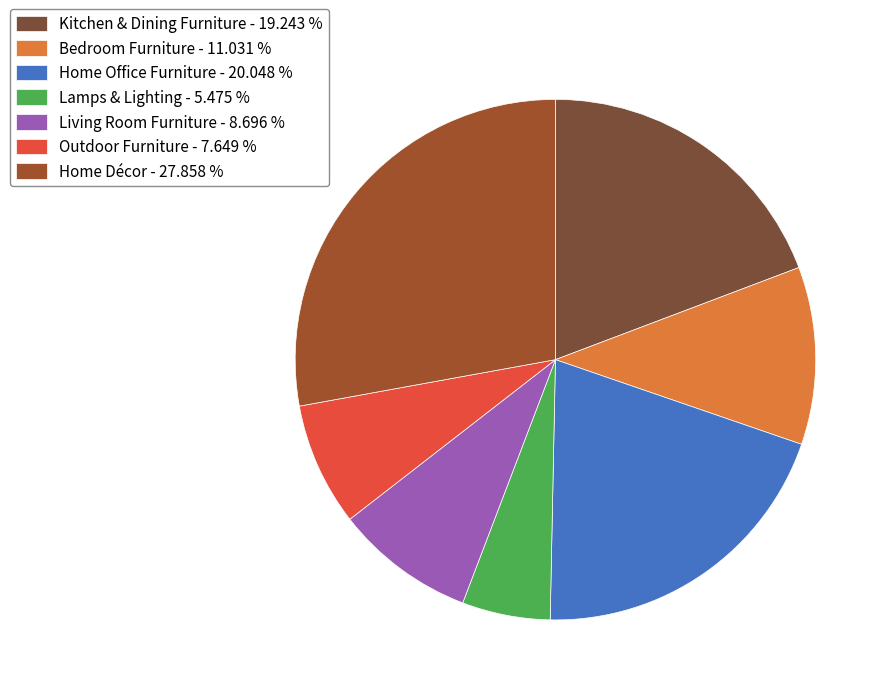

Rank the categories by value from lowest to highest.

Lamps & Lighting, Outdoor Furniture, Living Room Furniture, Bedroom Furniture, Kitchen & Dining Furniture, Home Office Furniture, Home Décor